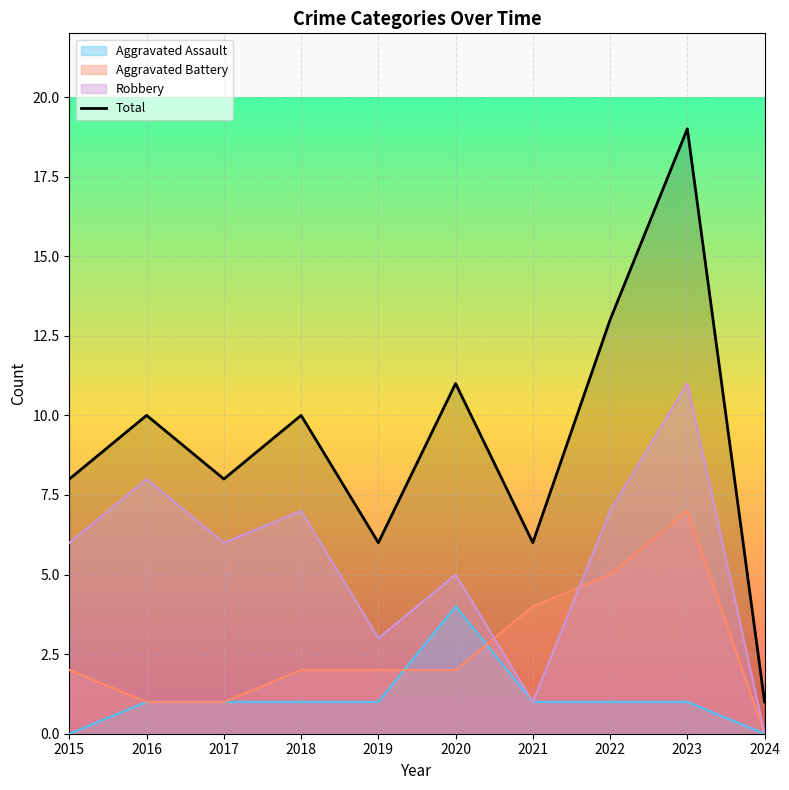

How many series are shown in this chart?

4